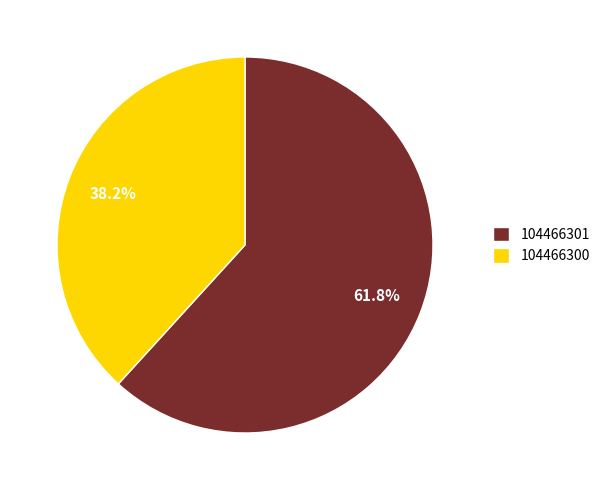

What percentage is NOT represented by 104466300?

61.8%